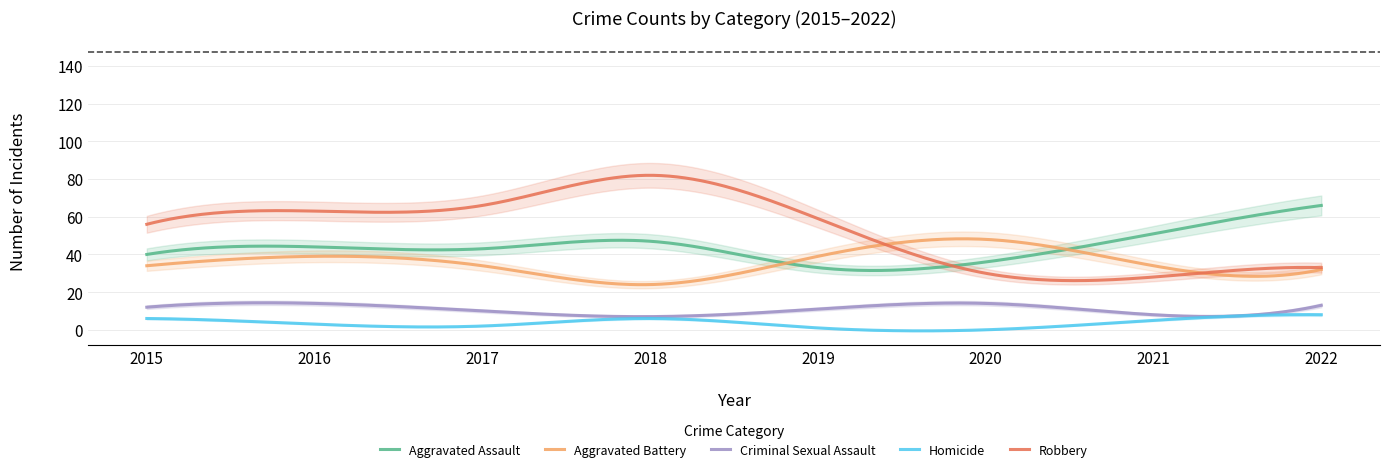

How many lines are shown in the chart?

5